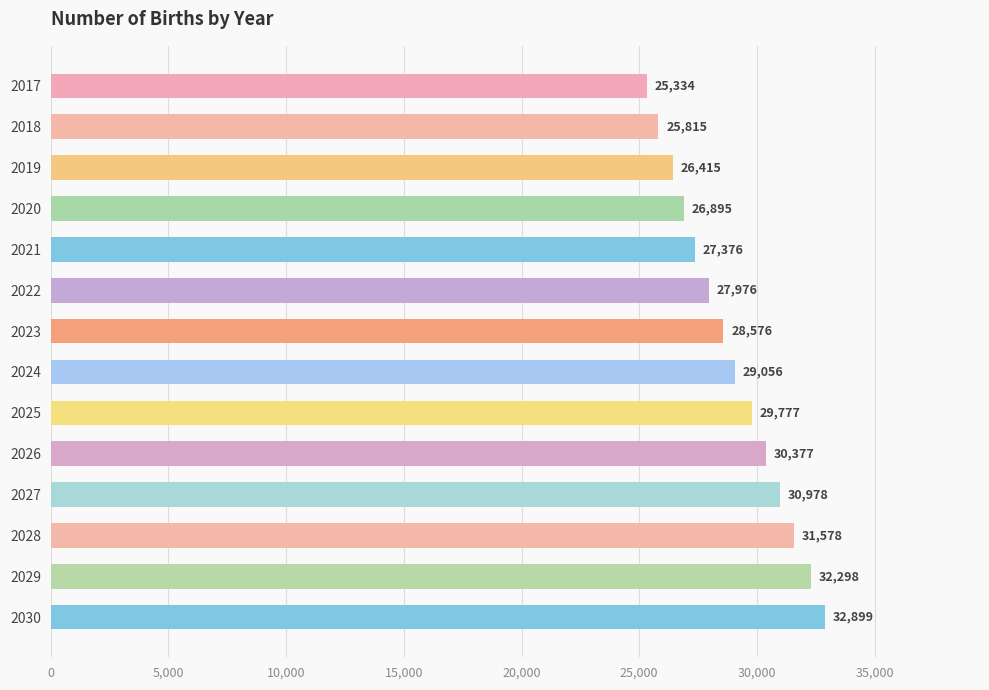

How many bars are there in total?

14